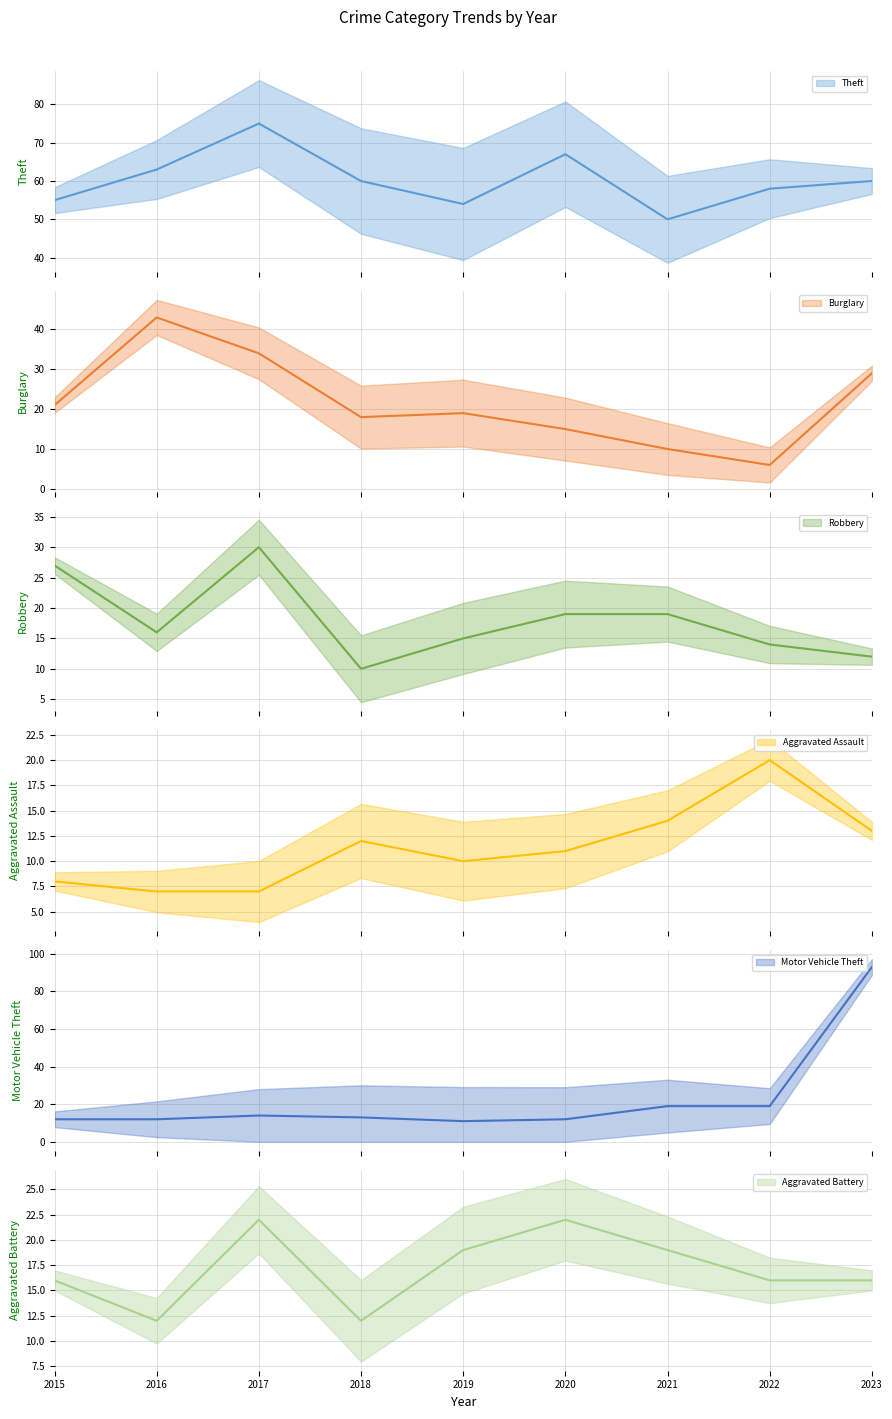

Rank the series at 2017 from highest to lowest value.

Theft, Burglary, Robbery, Aggravated Battery, Motor Vehicle Theft, Aggravated Assault